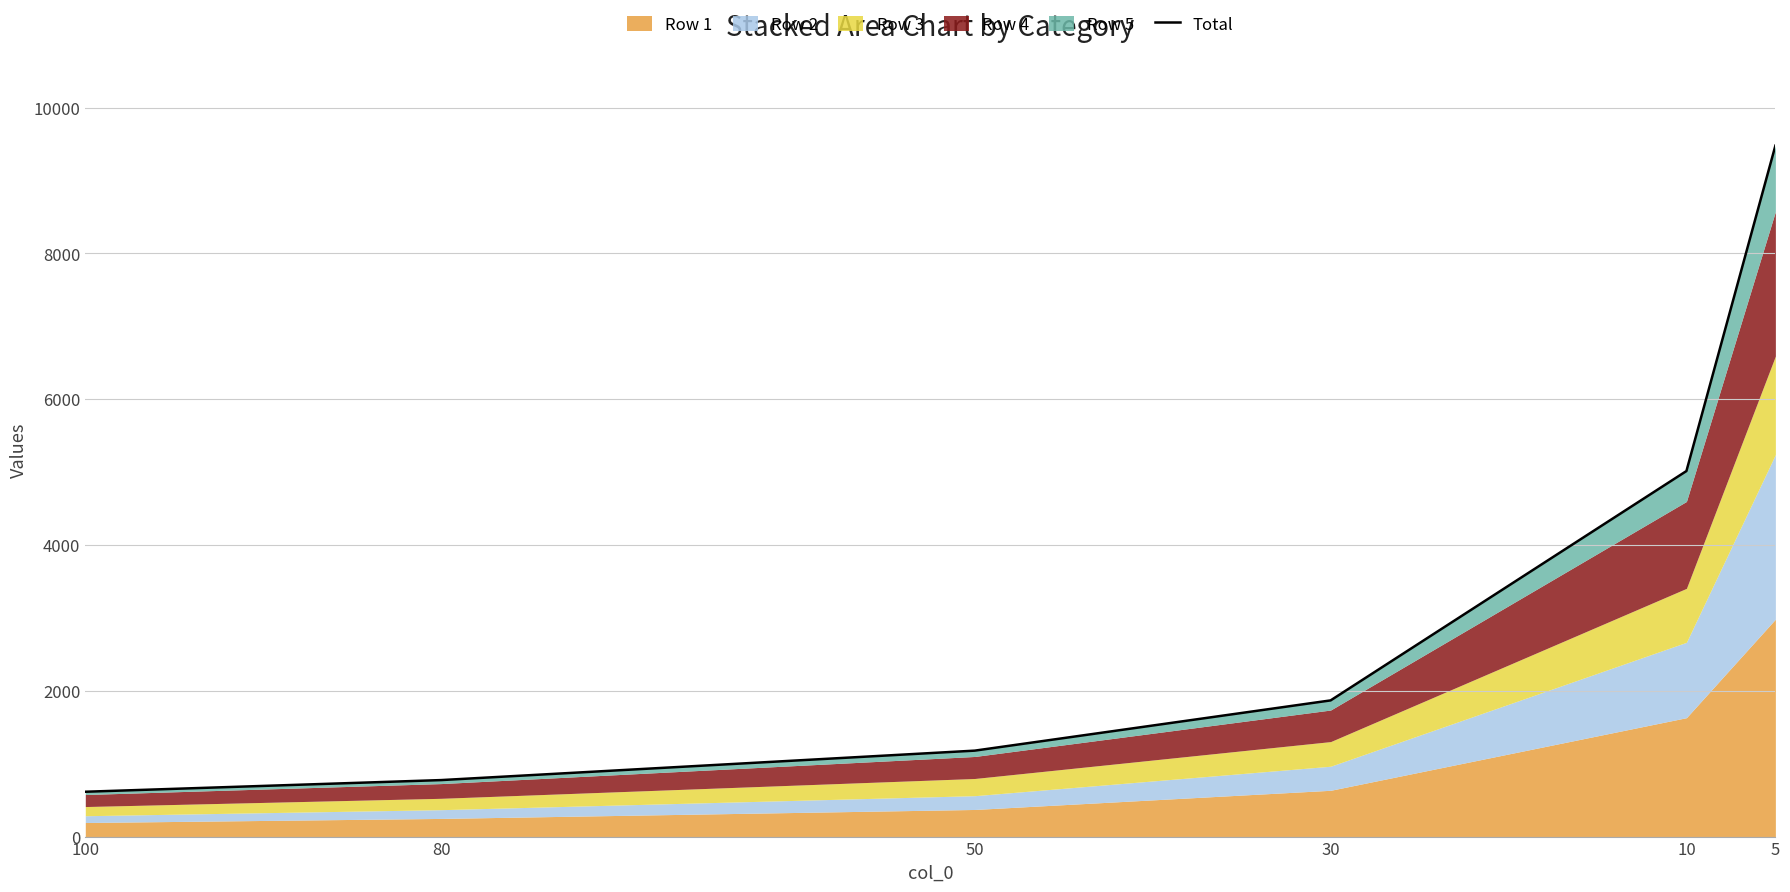

How many values exceed 1868?

2